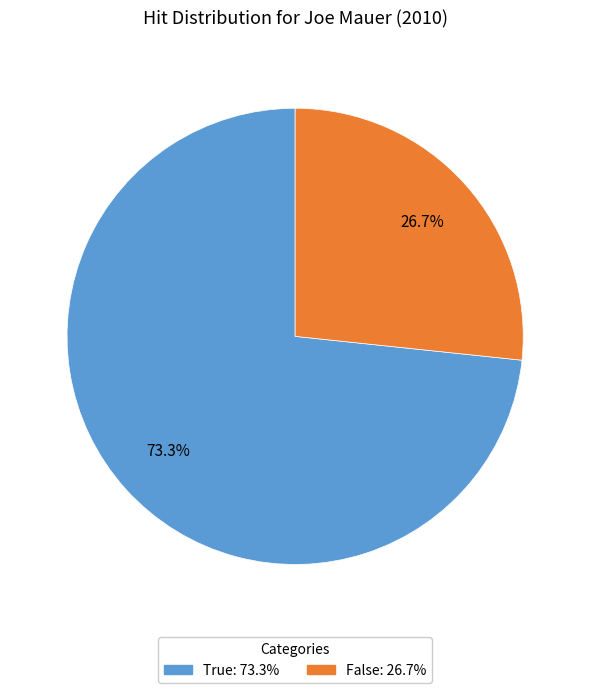

Which category has the biggest portion of the pie?

True